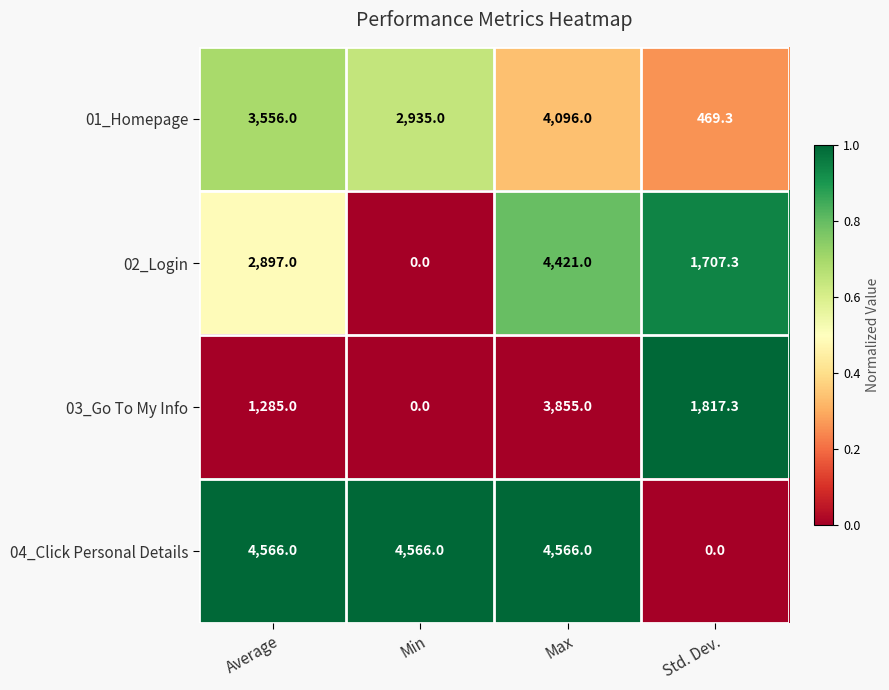

Between Min and Max, which series saw the biggest shift?

02_Login